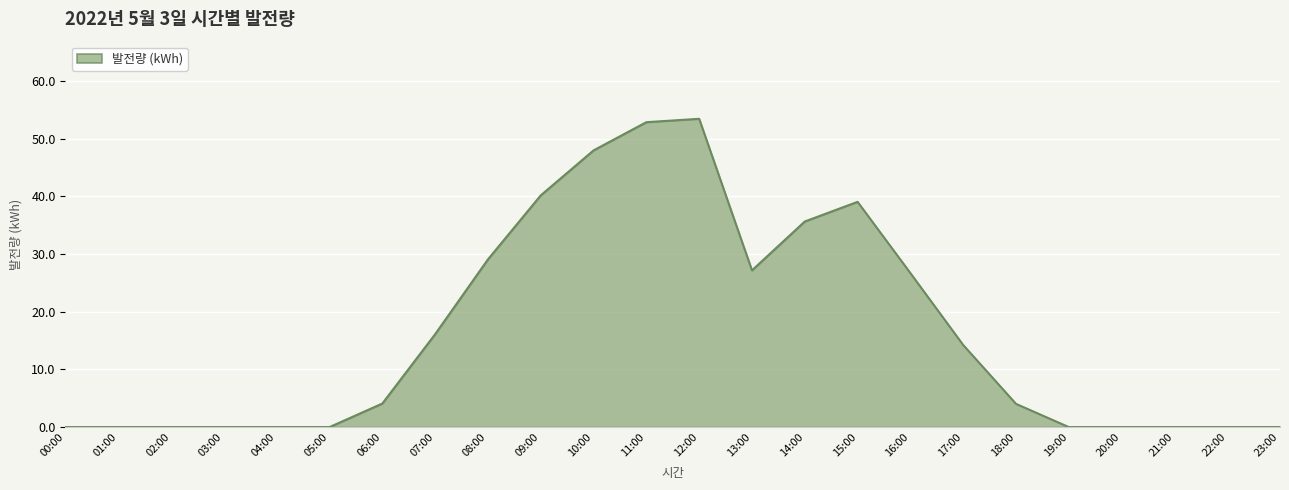

What is the maximum value shown in the chart?

53.4